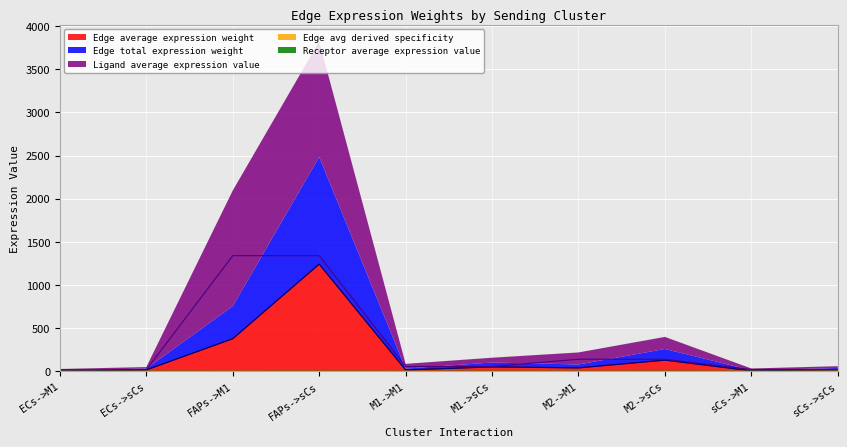

Between FAPs->sCs and M1->sCs, which series saw the biggest shift?

Ligand average expression value